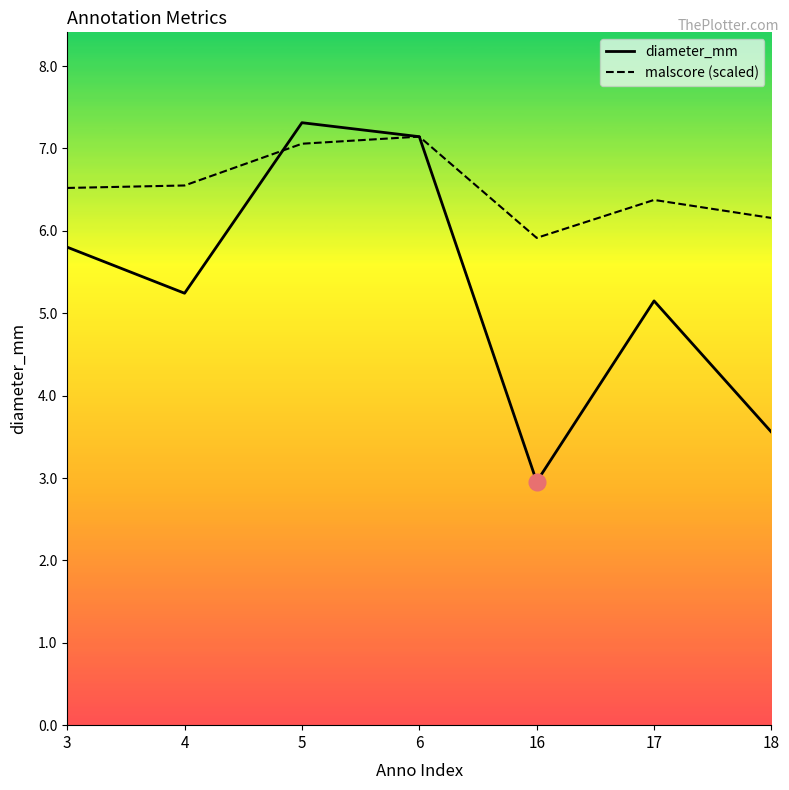

What is the difference between the maximum and second lowest values in the malscore (scaled) series?

1.0